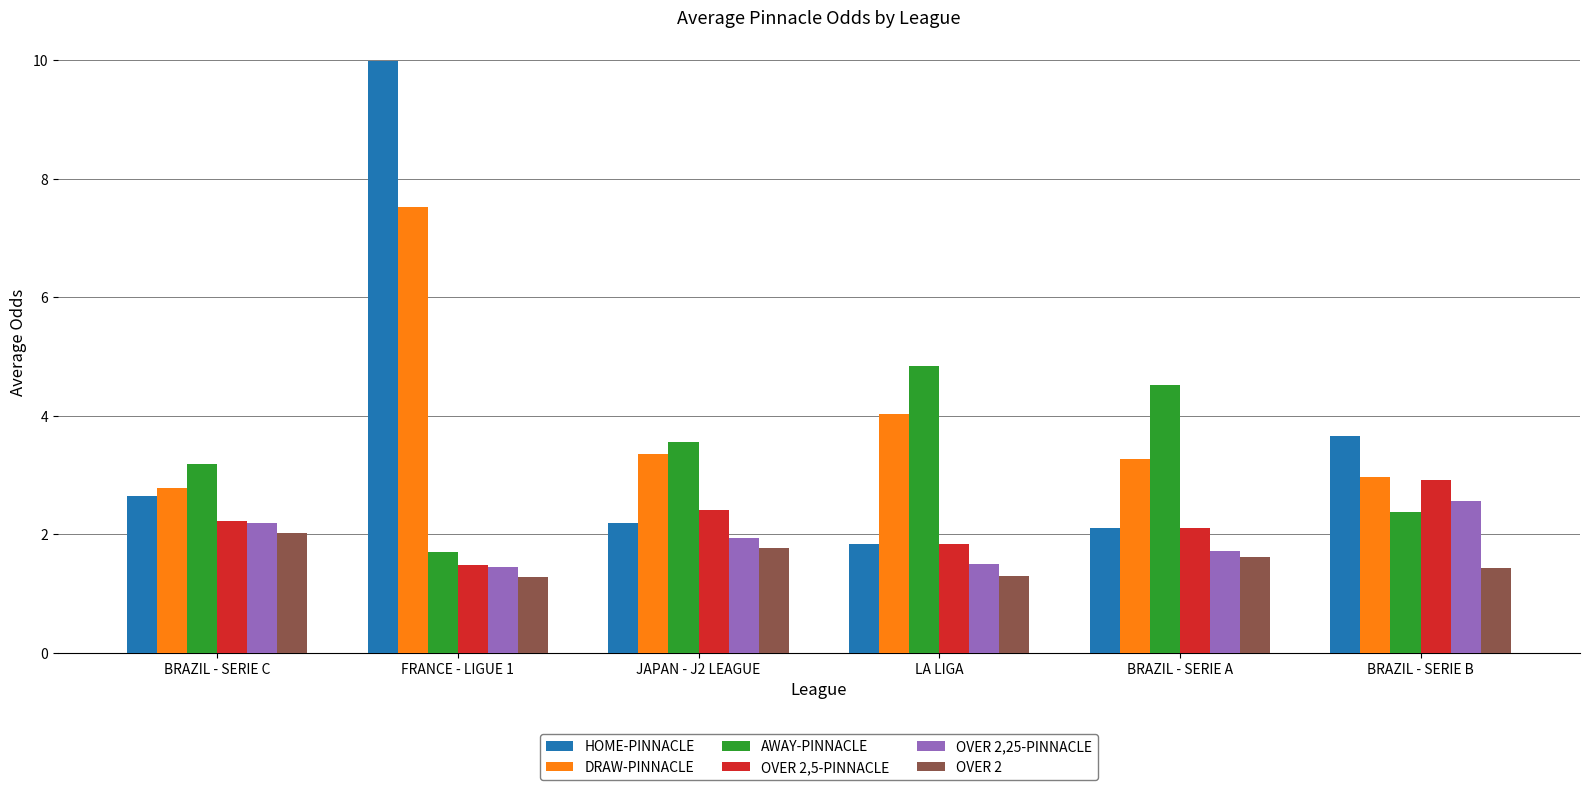

The DRAW-PINNACLE series shows 12.0 at FRANCE - LIGUE 1. True or false?

False